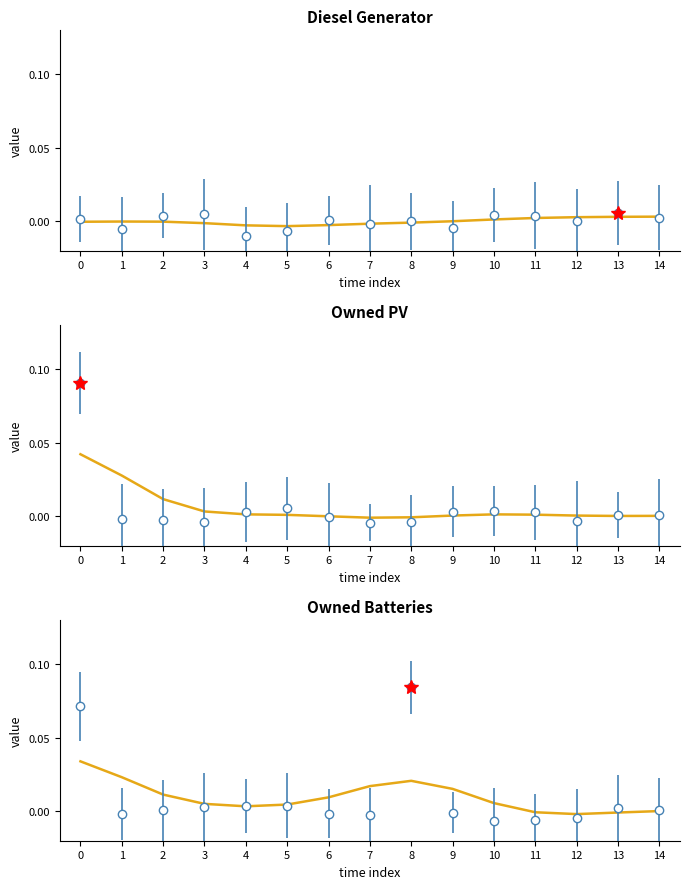

At how many categories does at least one series exceed 0?

15